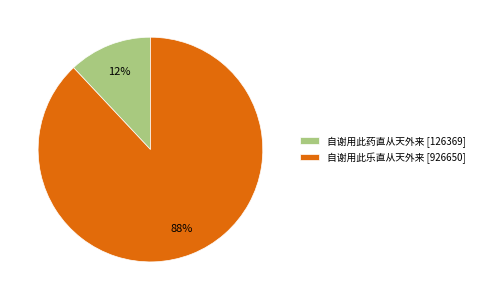

To the nearest percent, what portion does 自谢用此乐直从天外来 represent?

88%